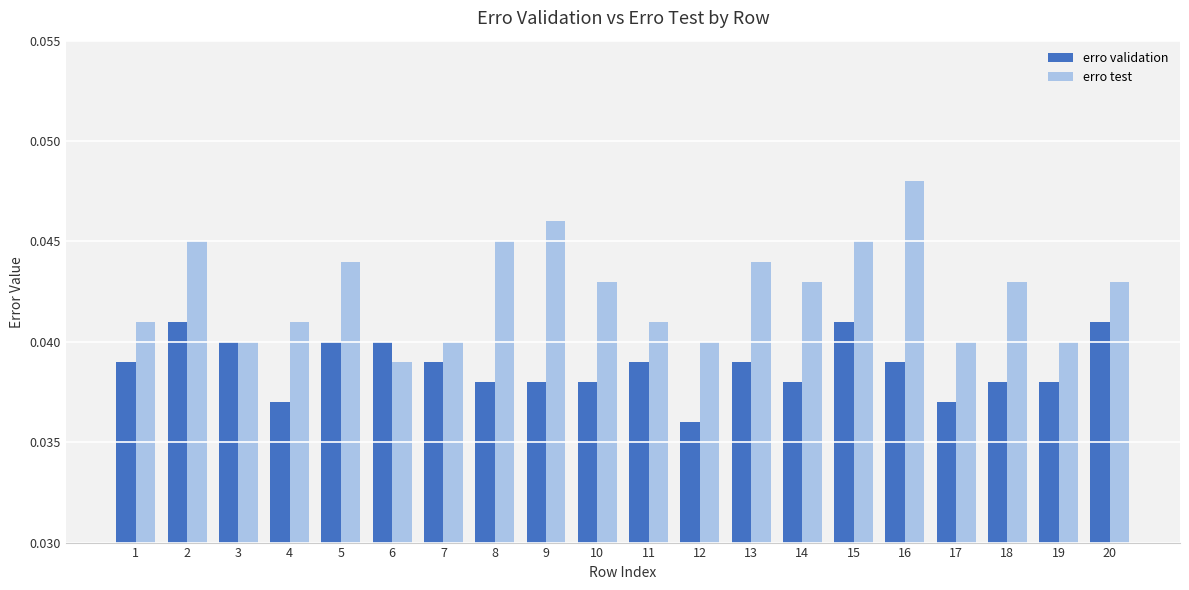

Is the value of erro validation at 8 greater than the value of erro test at 2?

No